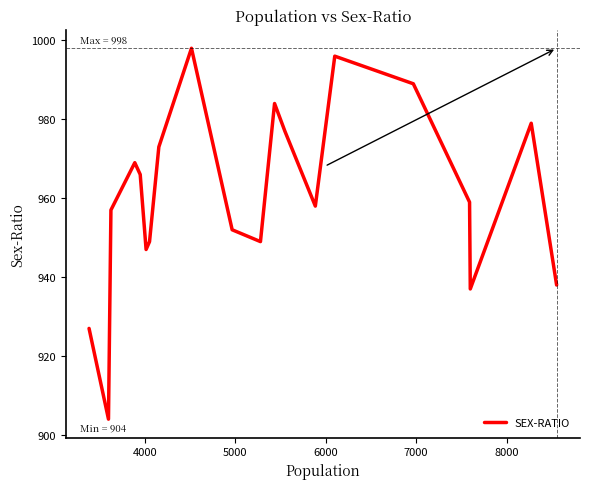

What is the difference between the maximum and minimum values?

94